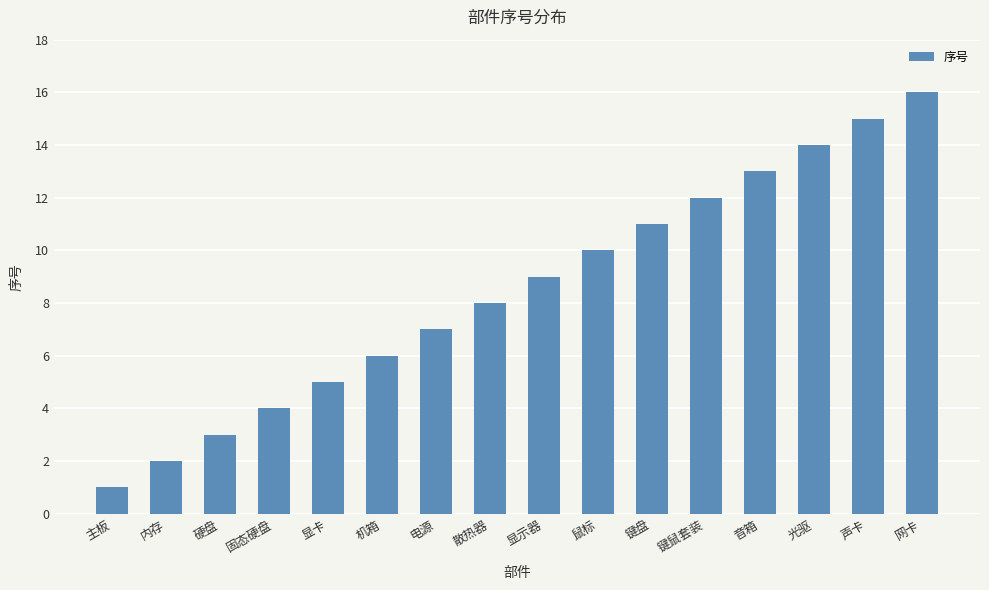

Which label corresponds to the largest value in the chart?

网卡